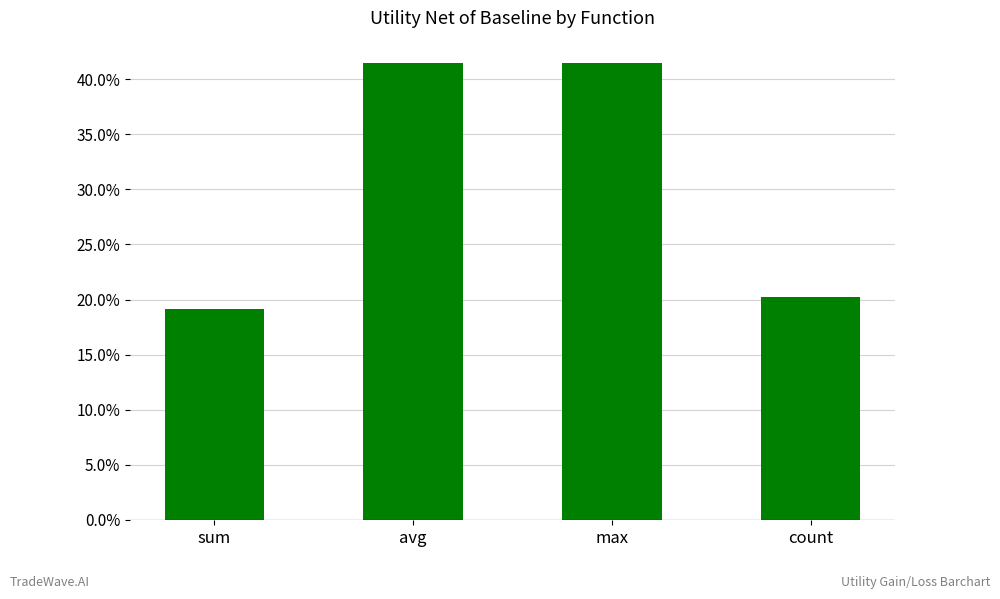

What value does the data have at count?

0.2